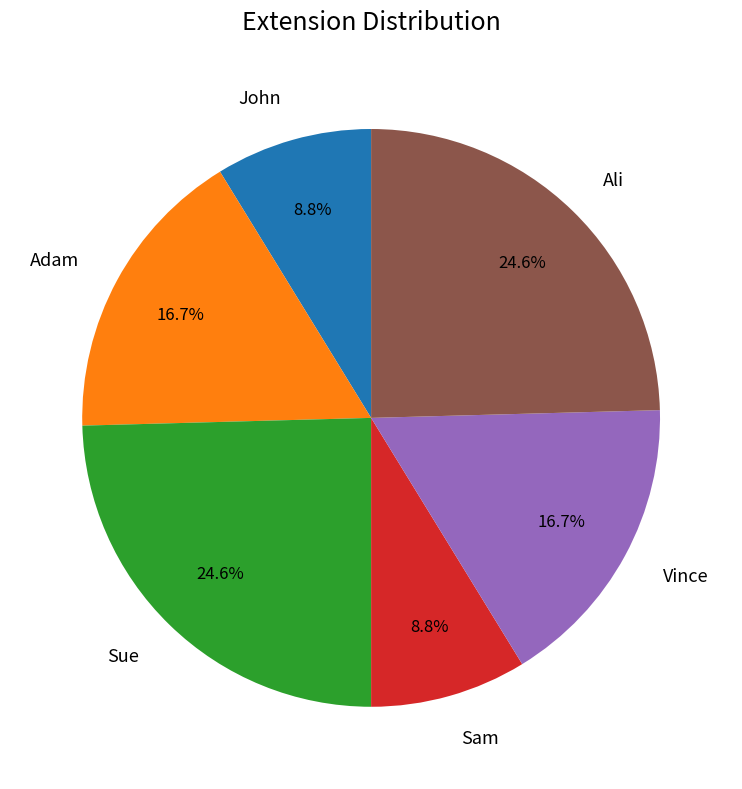

Is Vince the majority of the pie?

No